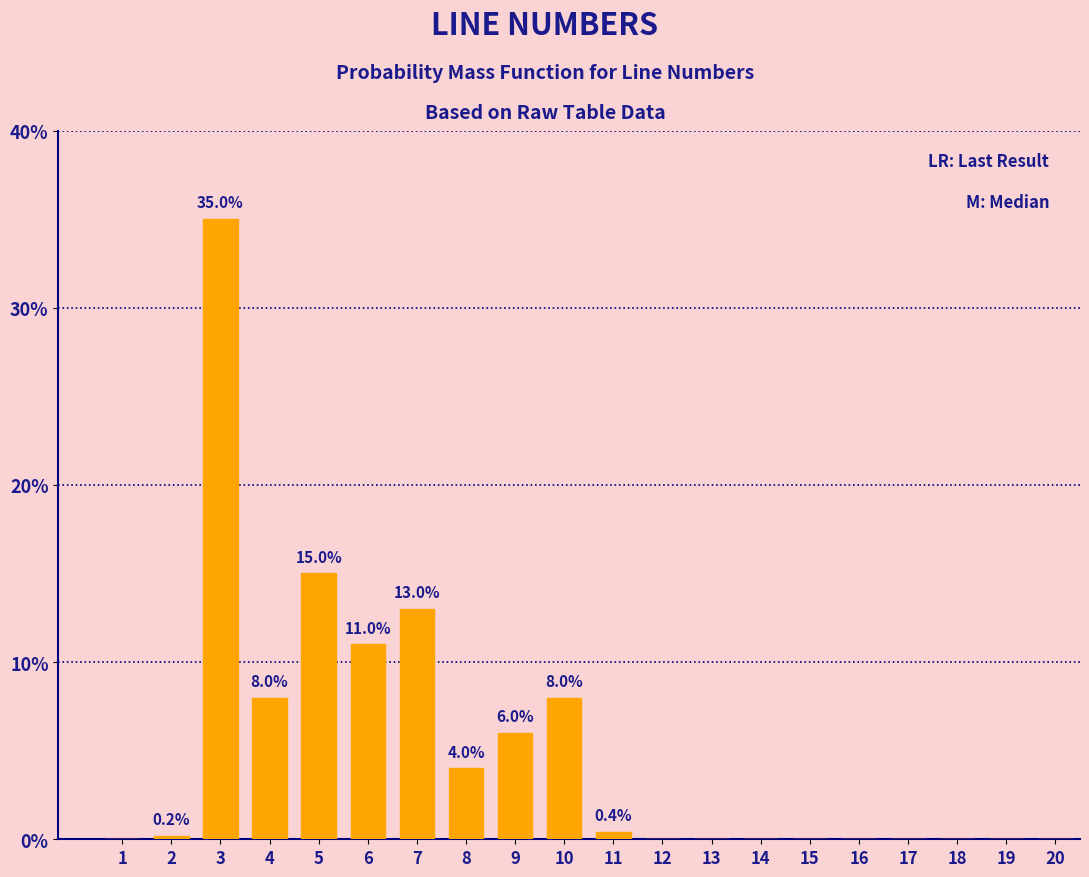

Reading left to right, list all the values displayed in this chart.

1=0.0	2=0.2	3=35.0	4=8.0	5=15.0	6=11.0	7=13.0	8=4.0	9=6.0	10=8.0	11=0.4	12=0.0	13=0.0	14=0.0	15=0.0	16=0.0	17=0.0	18=0.0	19=0.0	20=0.0